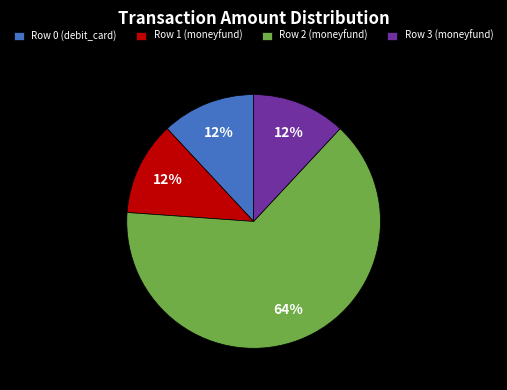

What is the largest slice in the pie chart?

Row 2 (moneyfund)